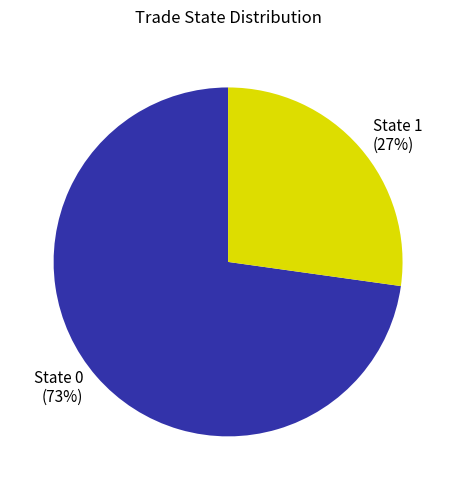

To the nearest percent, what is the difference between the largest and smallest slice percentages?

46%